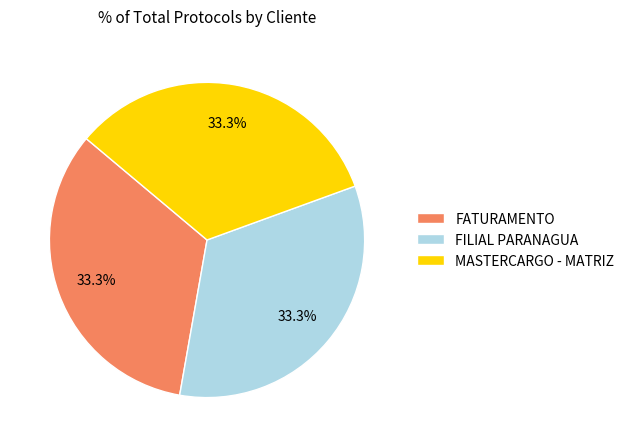

What percentage is the MASTERCARGO - MATRIZ slice, to the nearest percent?

33%